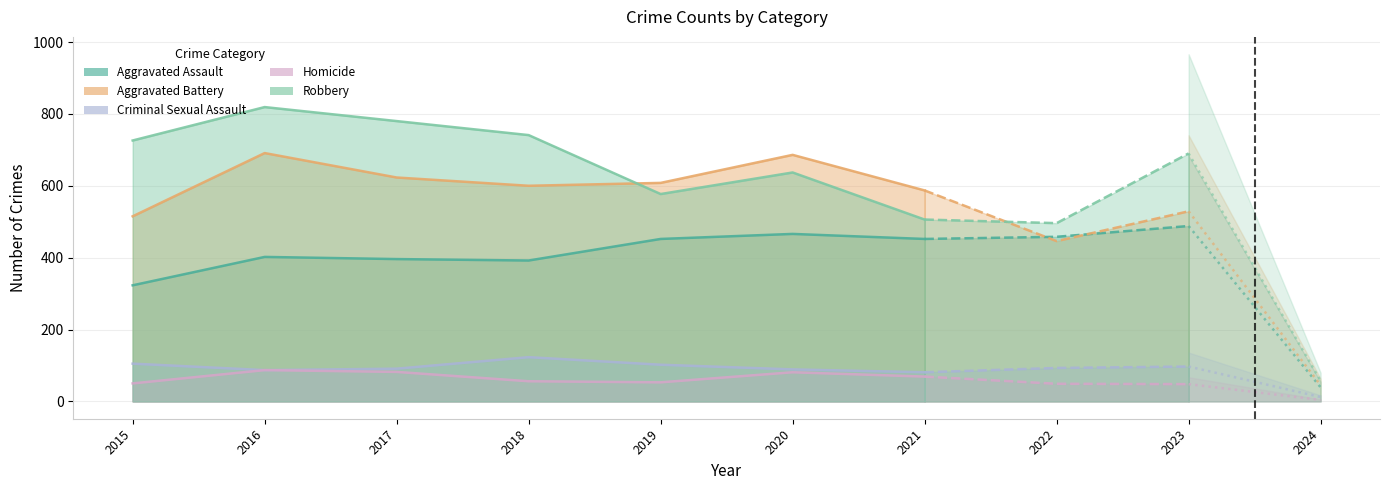

Reading left to right, what are all the values shown in this chart?

Aggravated Assault: 323	402	396	392	452	466	452	458	488	39
Aggravated Battery: 515	691	623	600	608	686	587	446	529	45
Criminal Sexual Assault: 105	87	91	123	102	89	81	93	97	12
Homicide: 50	87	82	56	53	81	69	49	48	4
Robbery: 726	819	780	741	577	637	506	496	690	57